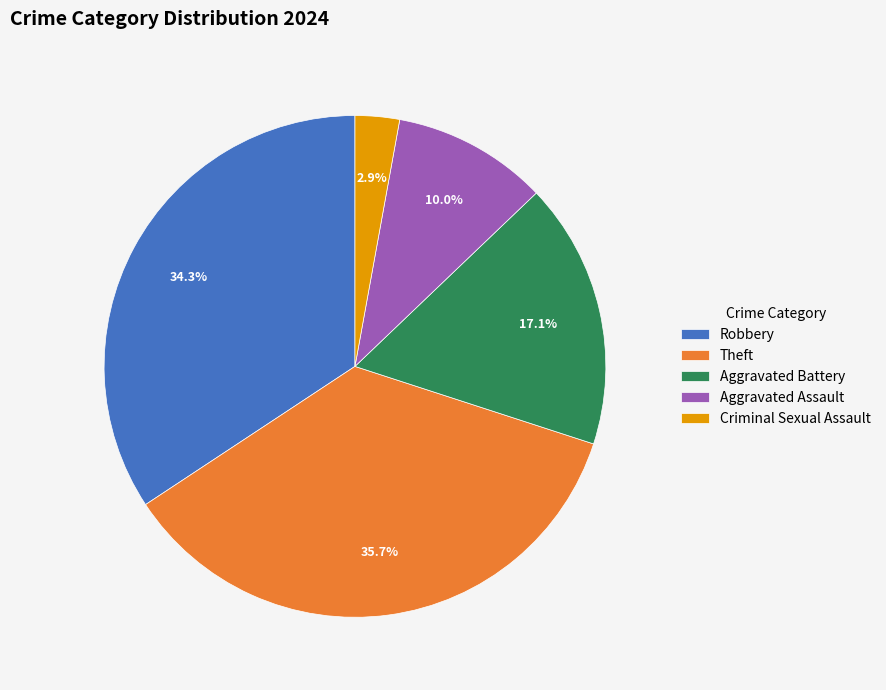

Is there a majority slice in this chart?

No